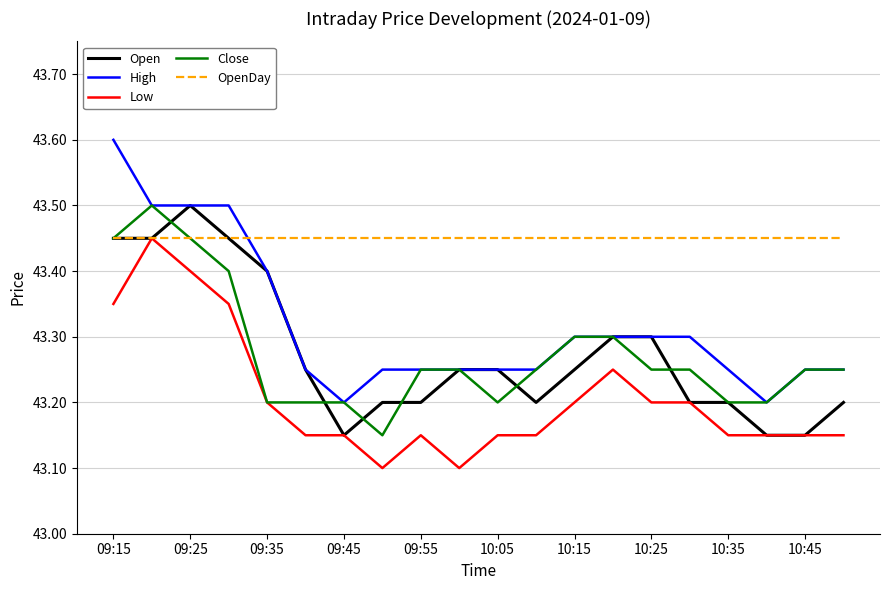

True or false: Low and High intersect in this chart.

False